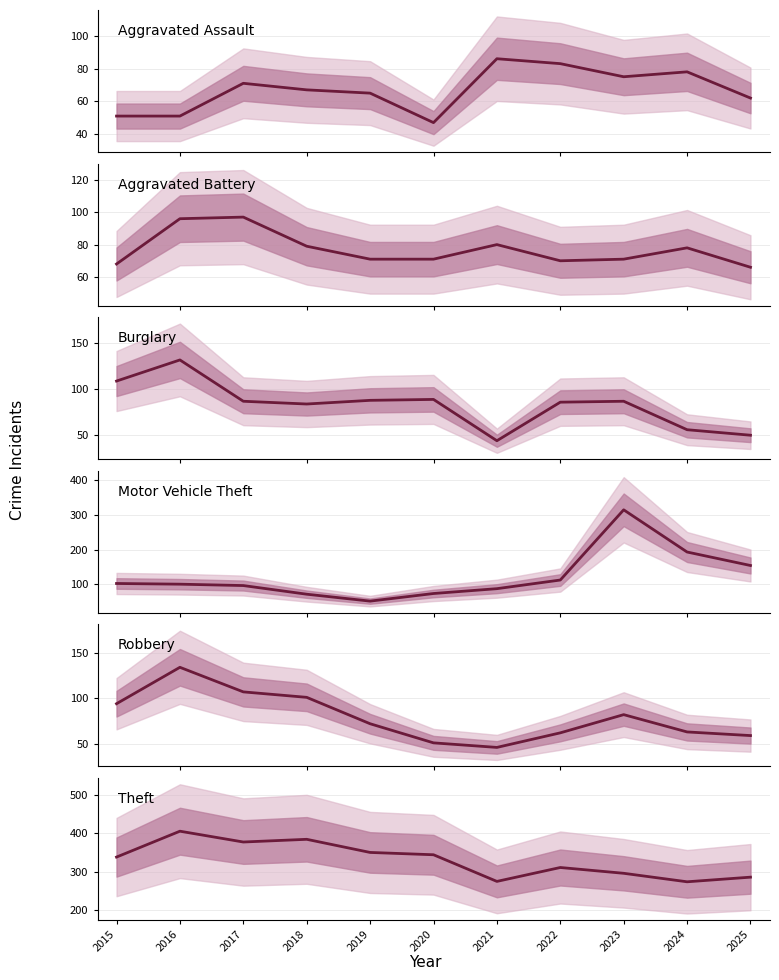

How many data points in Theft are less than 338?

5